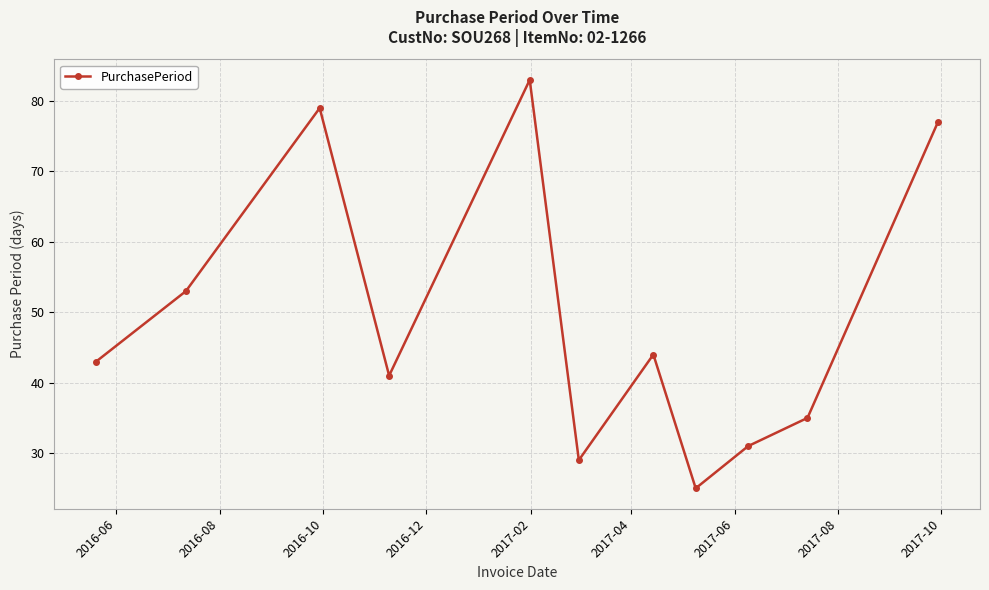

How many distinct data groups are displayed?

1